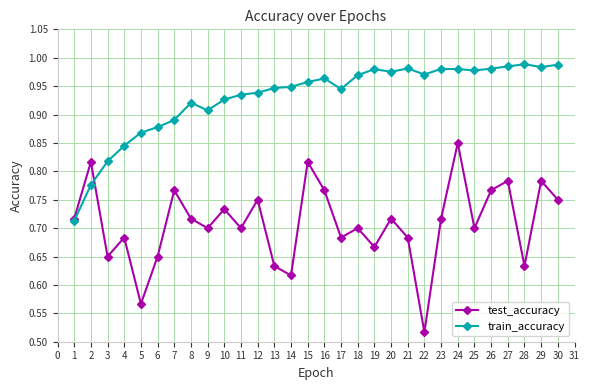

Is it true that test_accuracy equals 0.7 at 23?

True